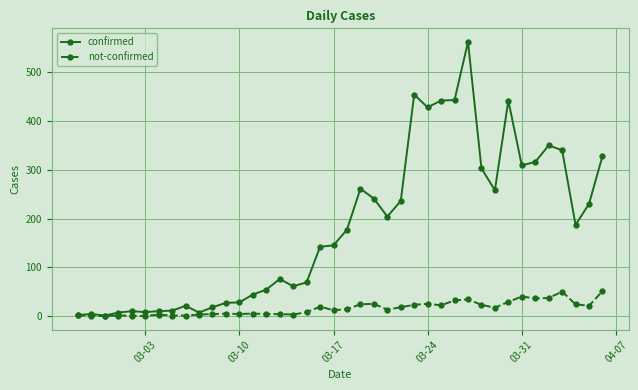

How many distinct data groups are displayed?

2